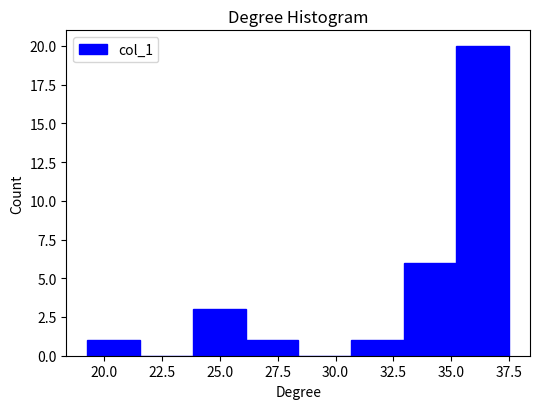

Over which range of the x-axis is the bar tallest?

35.0 to 37.5